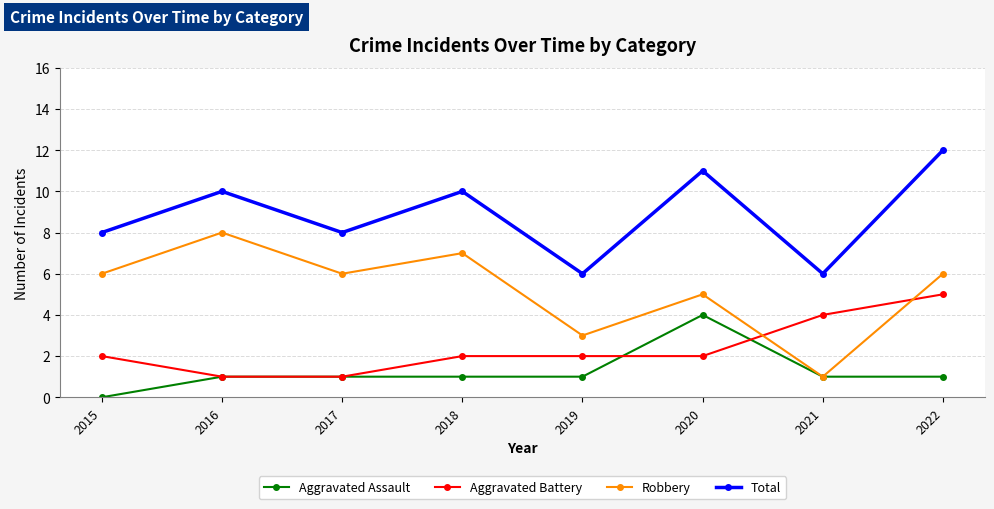

At which category is the sum across all series the highest?

2022